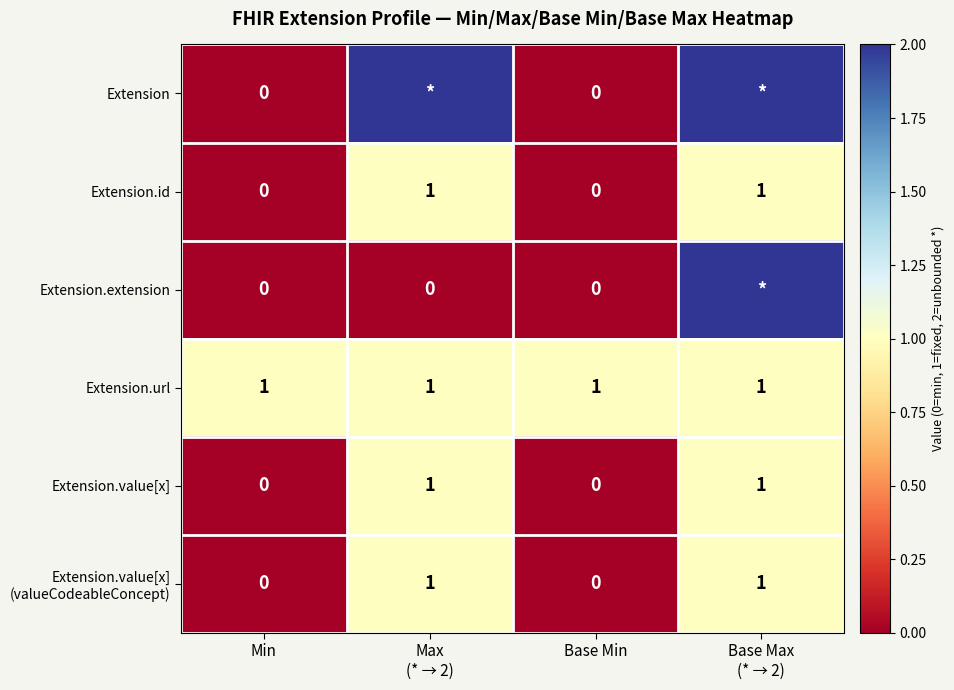

The value of Extension.url at Base Min is 1. True or false?

True